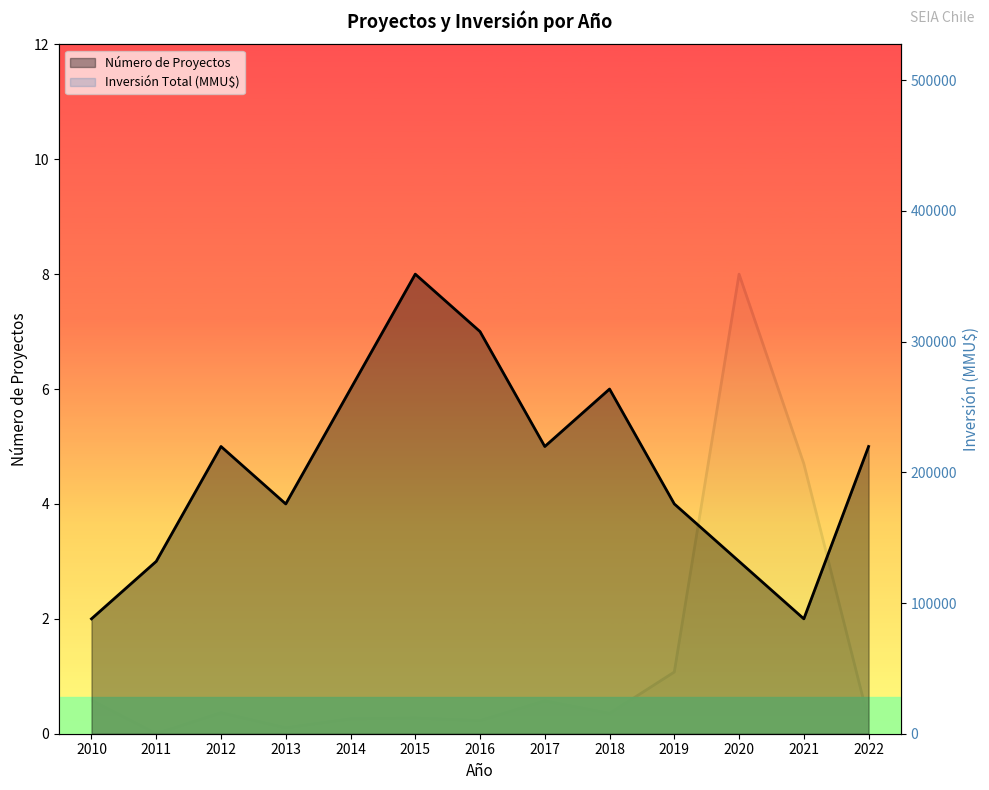

What is the sum of the Número de Proyectos values at 2022 and 2015?

13